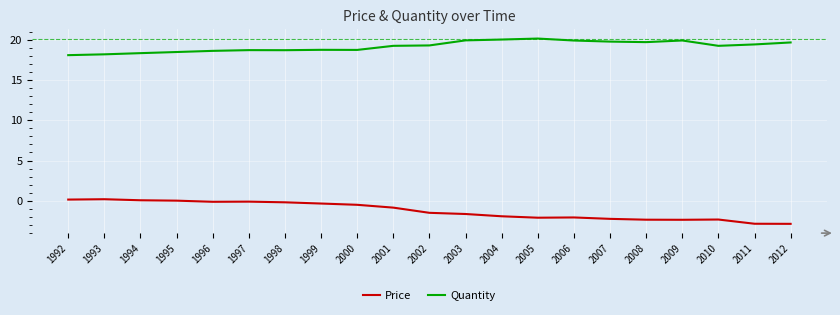

At which label does Price first exceed -1?

1992